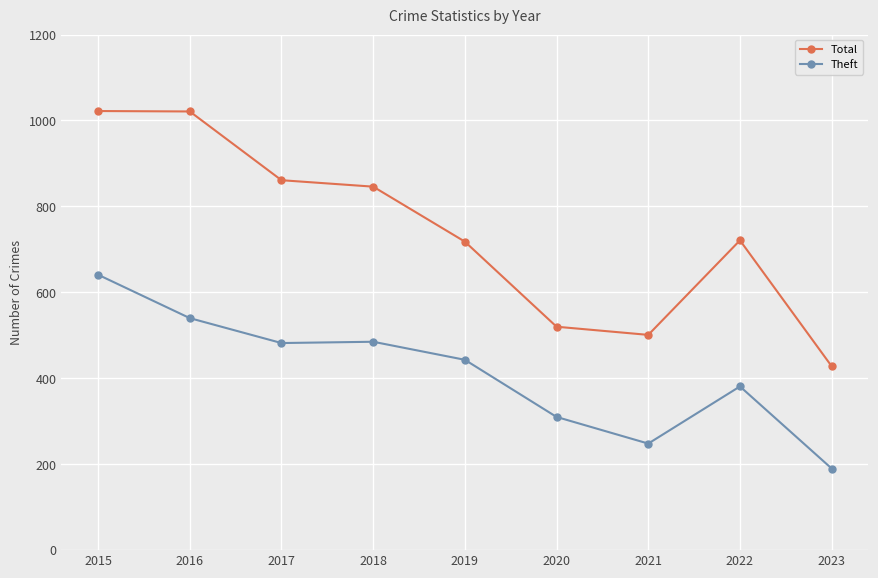

At how many categories does at least one series exceed 803?

4